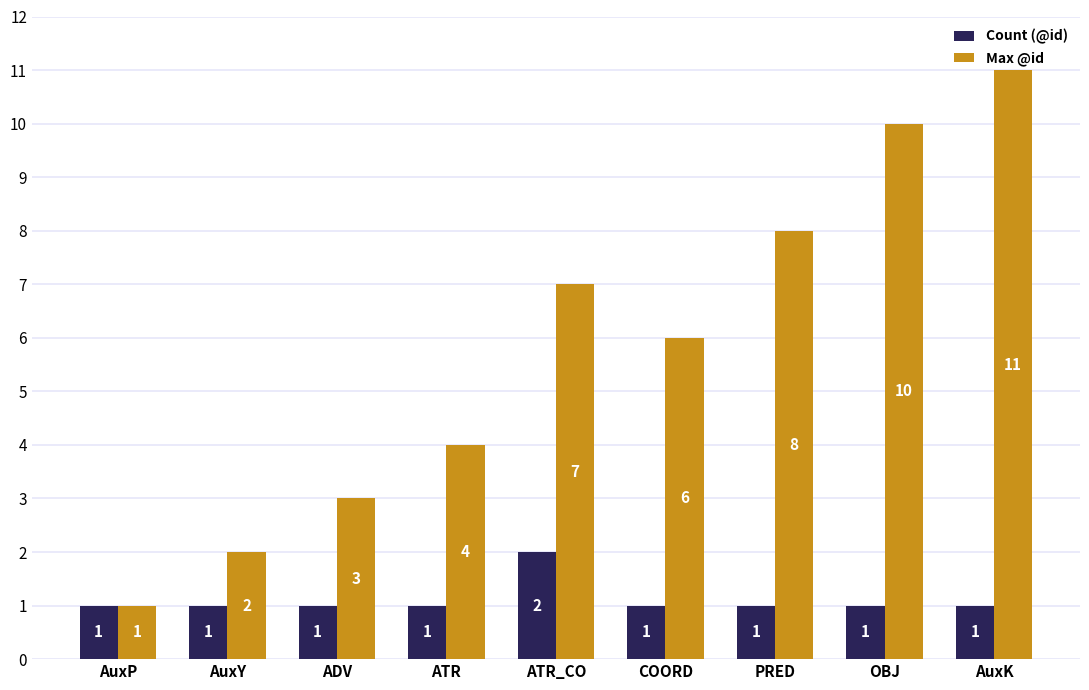

What is the value of the Max @id bar at the 4th from the left?

4